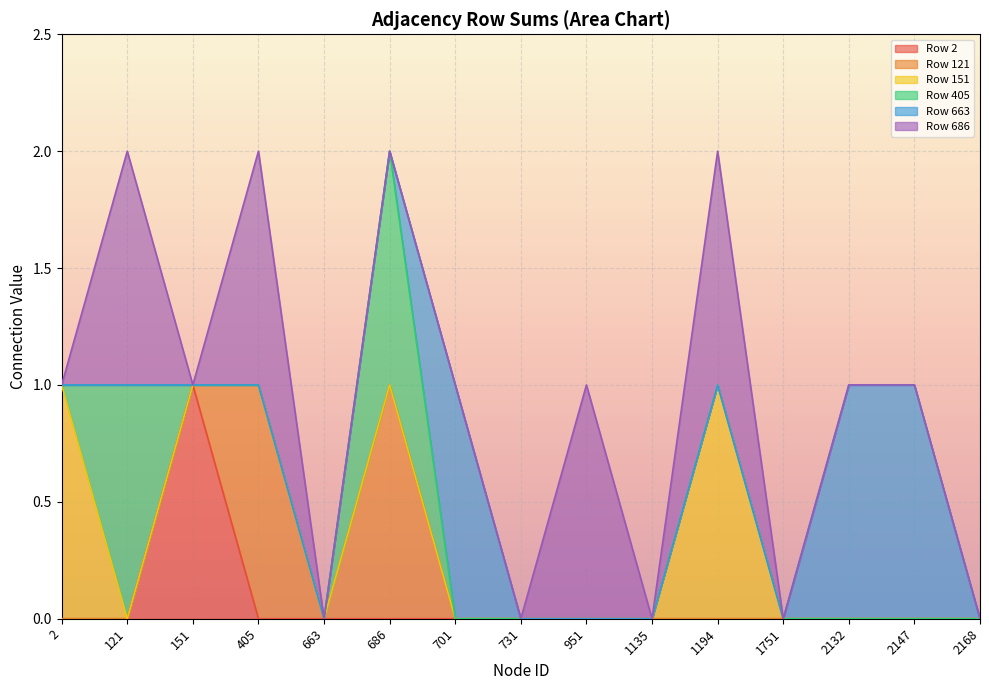

How many interior local peaks does the Row 151 series have?

1